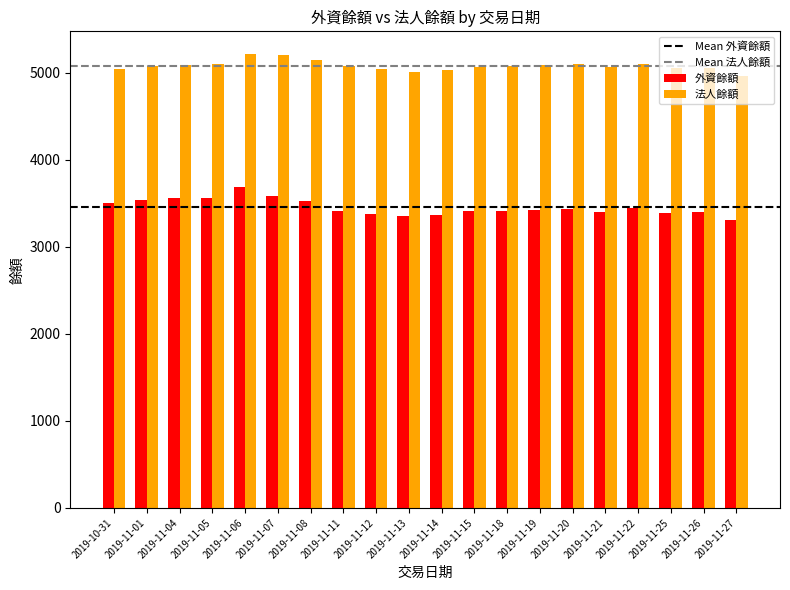

What is the minimum value shown in the chart?

3308